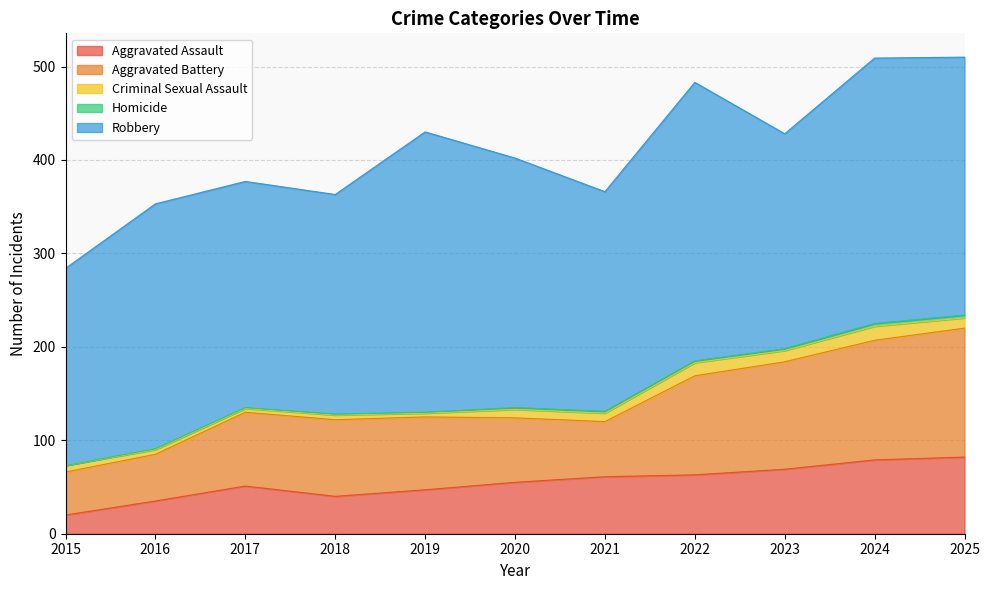

Reading left to right, list all the values displayed in this chart.

Aggravated Assault: 2015=20	2016=35	2017=51	2018=40	2019=47	2020=55	2021=61	2022=63	2023=69	2024=79	2025=82
Aggravated Battery: 2015=46	2016=50	2017=79	2018=82	2019=78	2020=69	2021=59	2022=106	2023=115	2024=128	2025=138
Criminal Sexual Assault: 2015=7	2016=5	2017=4	2018=5	2019=4	2020=9	2021=9	2022=14	2023=12	2024=15	2025=11
Homicide: 2015=0	2016=1	2017=1	2018=1	2019=1	2020=2	2021=2	2022=2	2023=2	2024=3	2025=3
Robbery: 2015=211	2016=262	2017=242	2018=235	2019=300	2020=267	2021=235	2022=298	2023=230	2024=284	2025=276